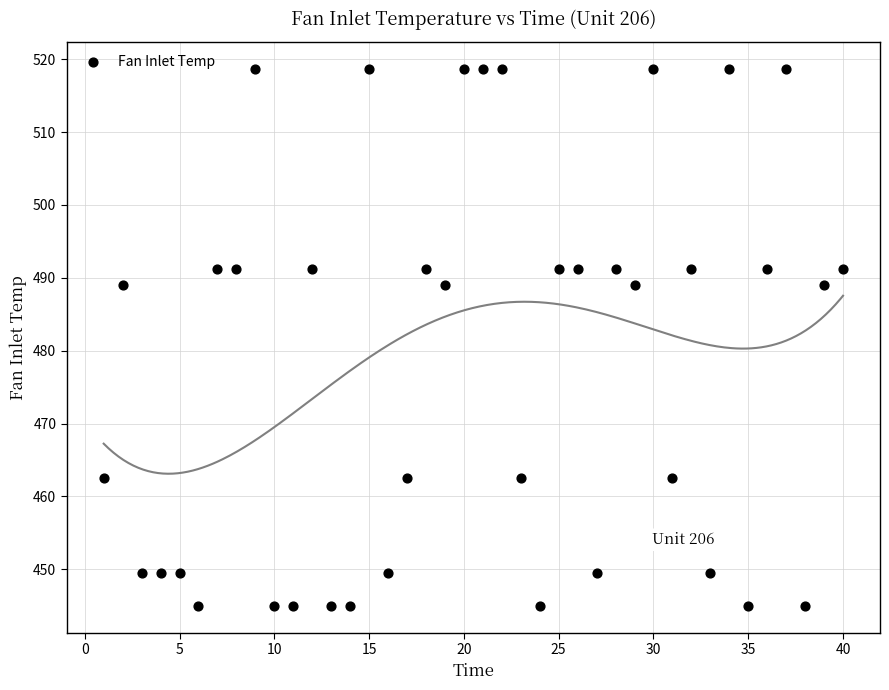

What is the range of Y values (max minus min)?

73.7